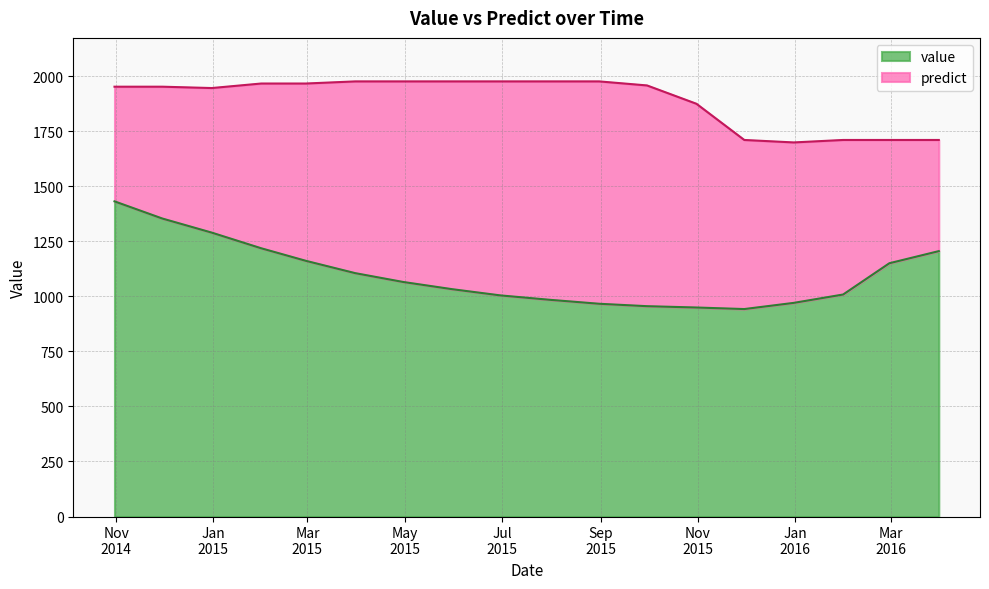

What is the greatest value displayed?

1975.6